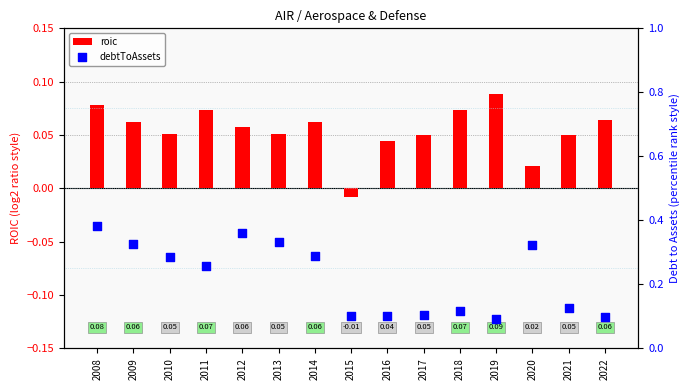

At which category is the sum across all series the highest?

2008